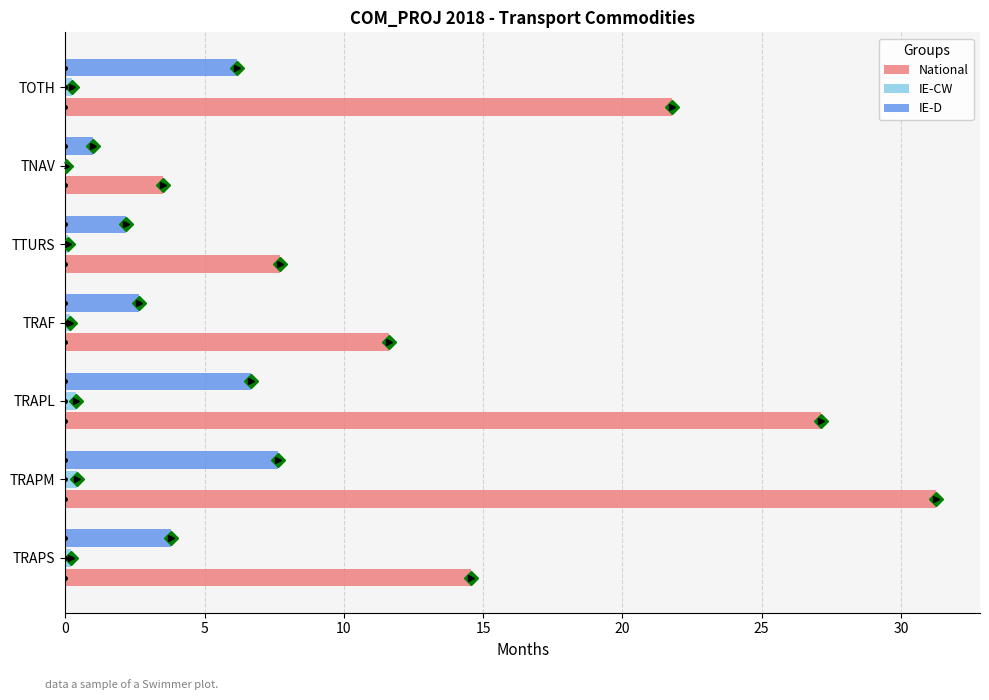

Which series has the largest total across all categories?

National